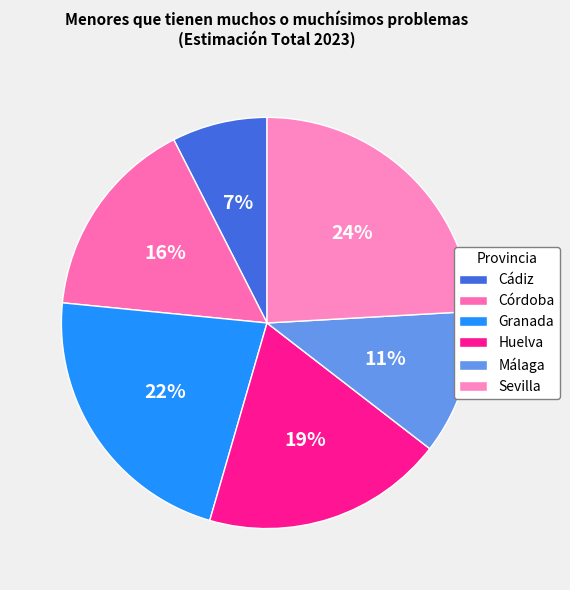

Does any single category account for the majority?

No